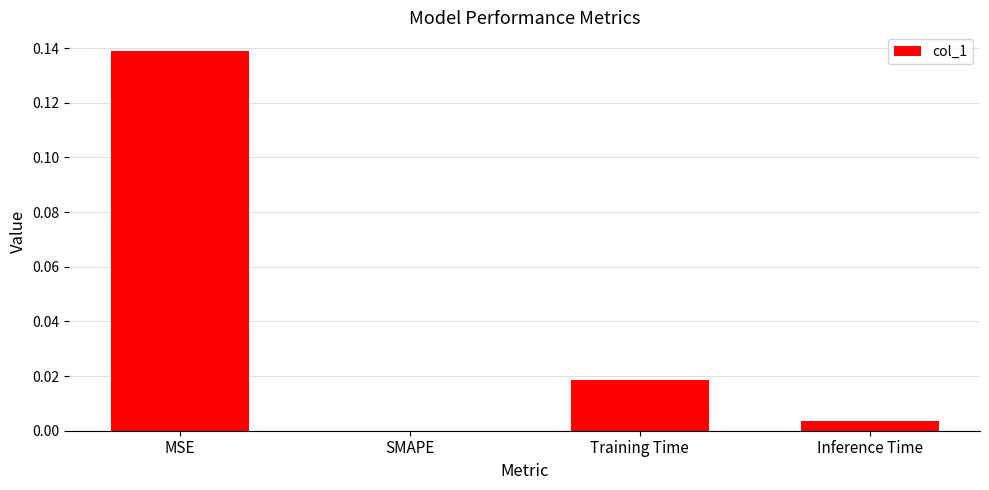

What is the change in value from MSE to Training Time?

-0.1